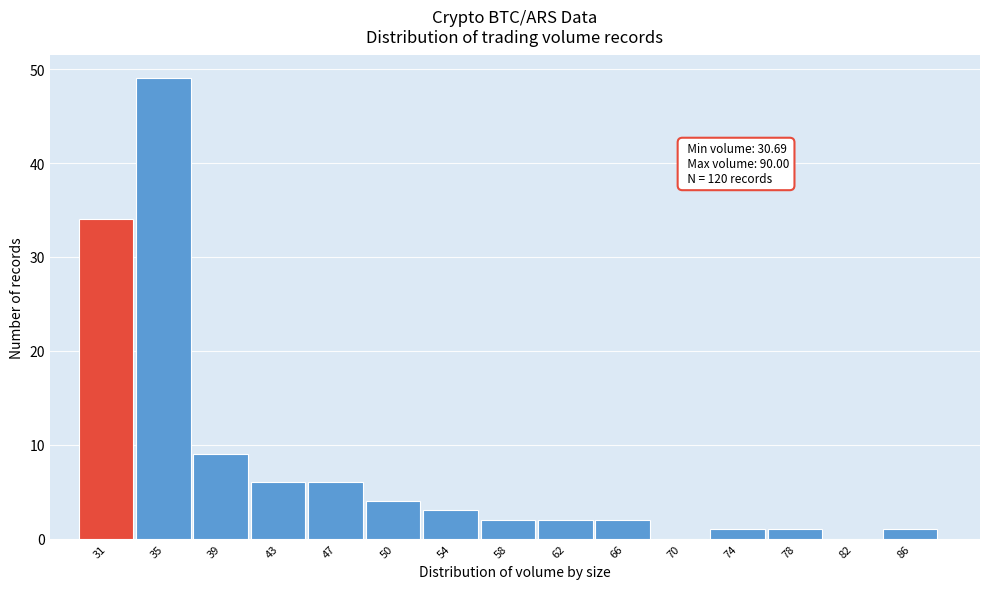

Reading right to left, extract all data points from this chart.

86=1	82=0	78=1	74=1	70=0	66=2	62=2	58=2	54=3	50=4	47=6	43=6	39=9	35=49	31=34